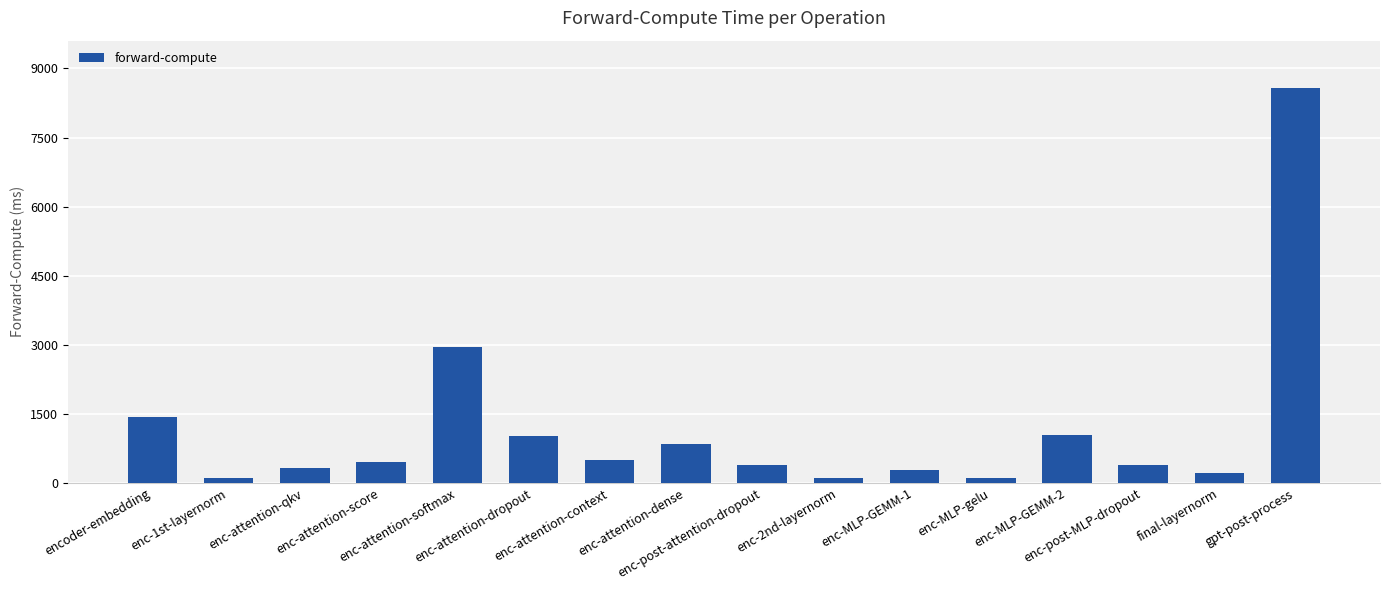

What is the maximum value shown in the chart?

8575.3